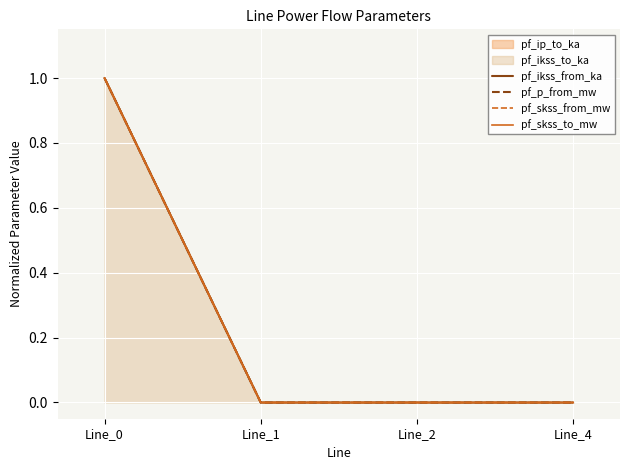

Is it true that pf_ikss_from_ka equals 0 at Line_1?

False